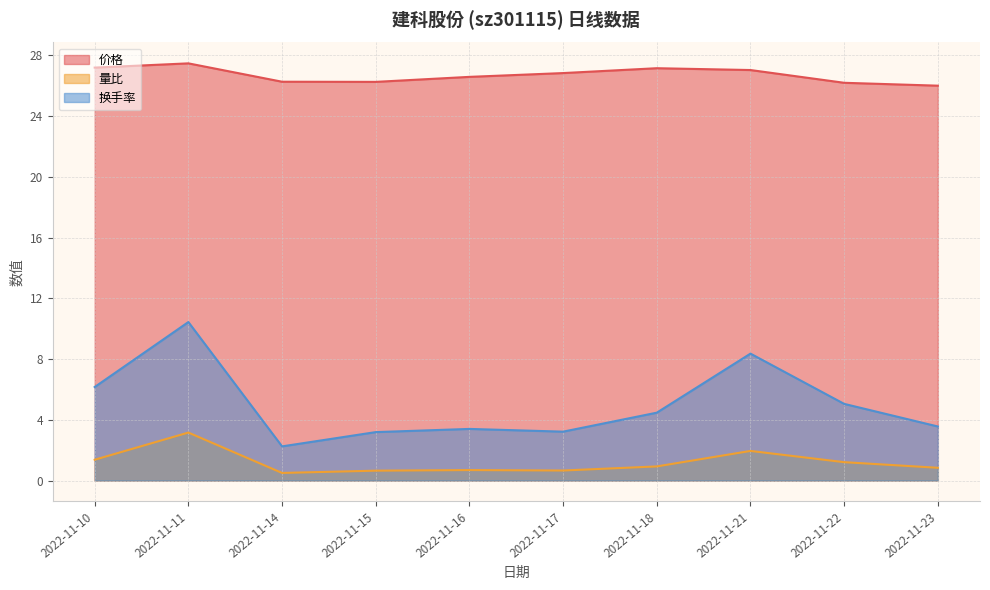

Reading right to left, transcribe all the data shown in this chart.

价格: 26.0	26.2	27.0	27.2	26.8	26.6	26.3	26.3	27.5	27.2
量比: 0.8	1.2	1.9	0.9	0.7	0.7	0.7	0.5	3.2	1.4
换手率: 3.6	5.0	8.4	4.5	3.2	3.4	3.2	2.2	10.4	6.2